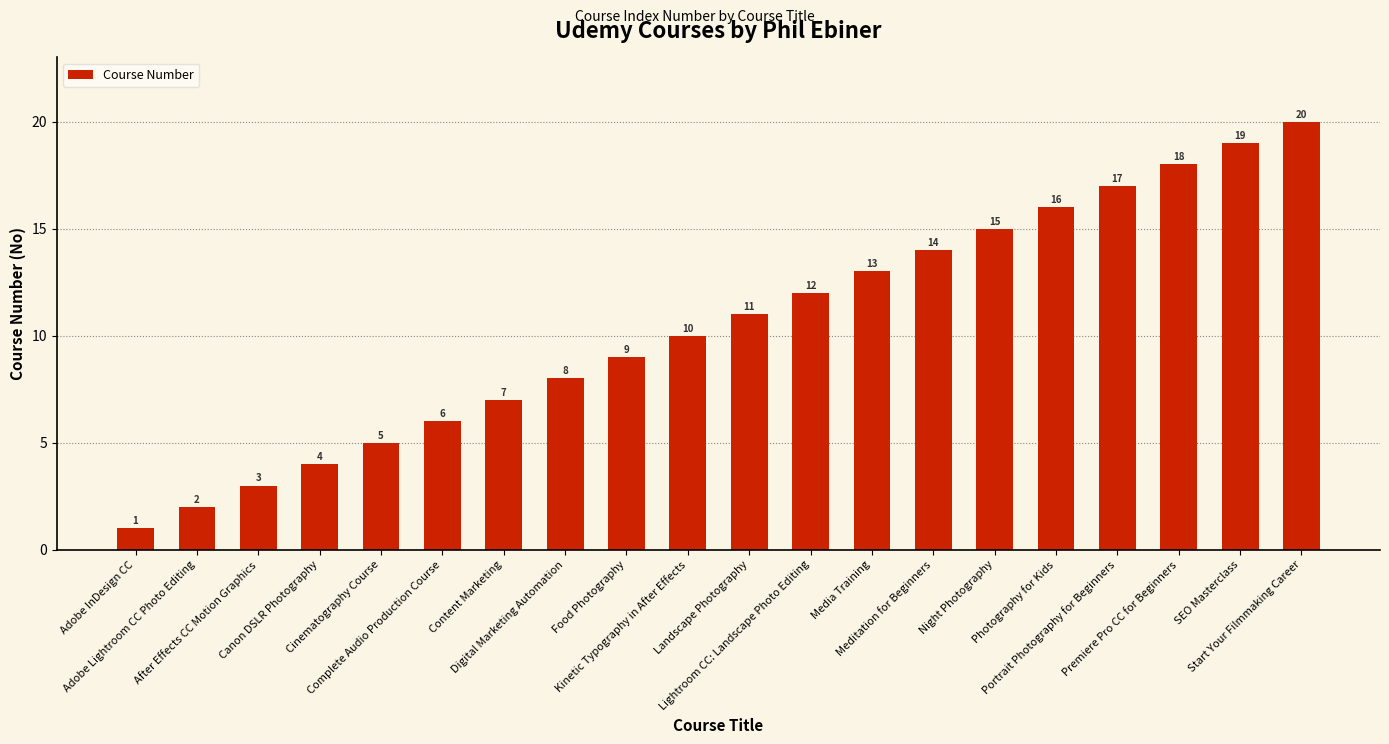

What is the value of the 5th bar from the left?

5